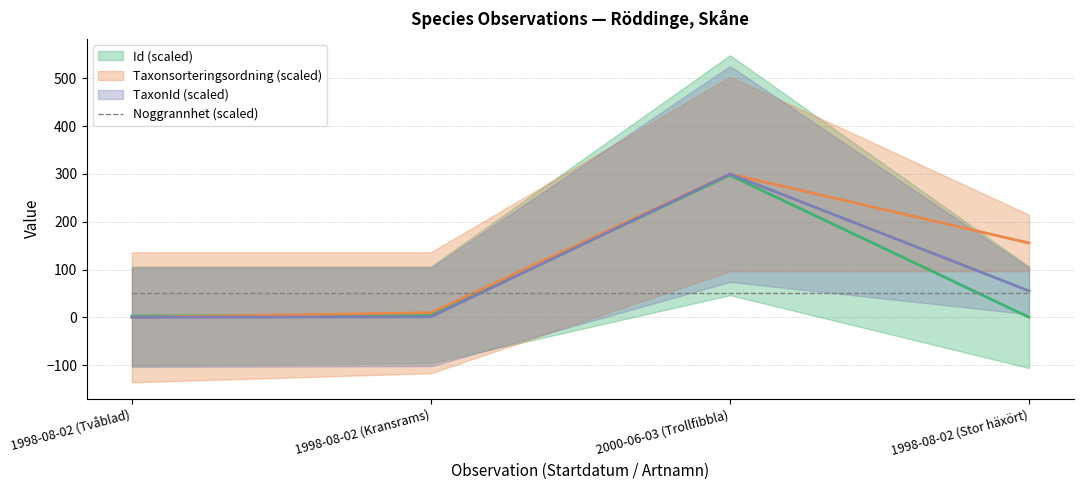

Is the value of Id at 1998-08-02 (Kransrams) greater than the value of Taxonsorteringsordning at 2000-06-03 (Trollfibbla)?

No